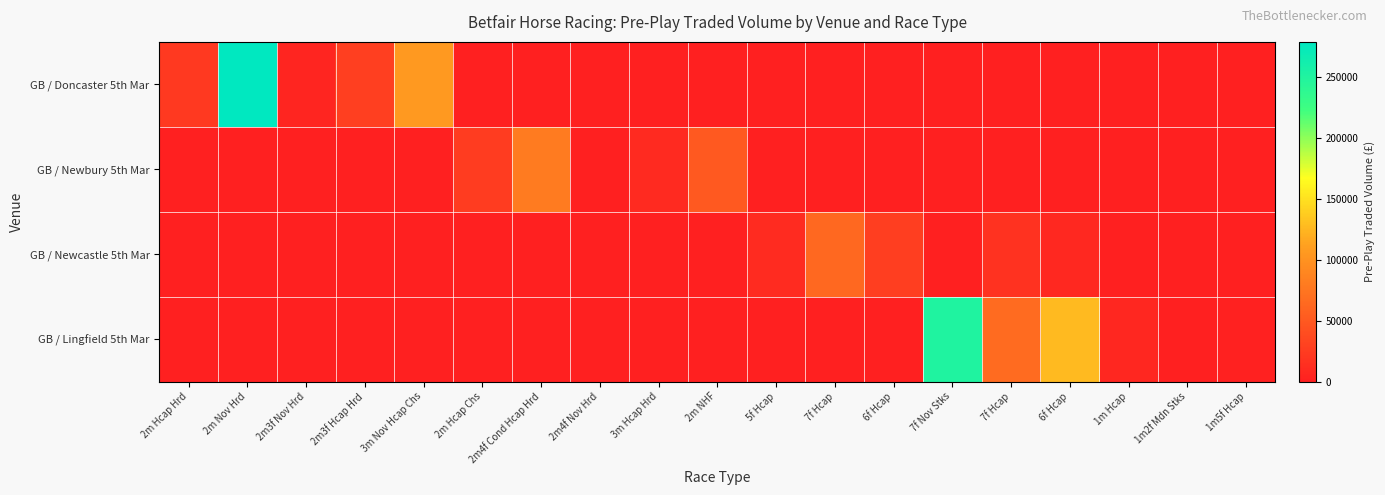

How many distinct data groups are displayed?

4